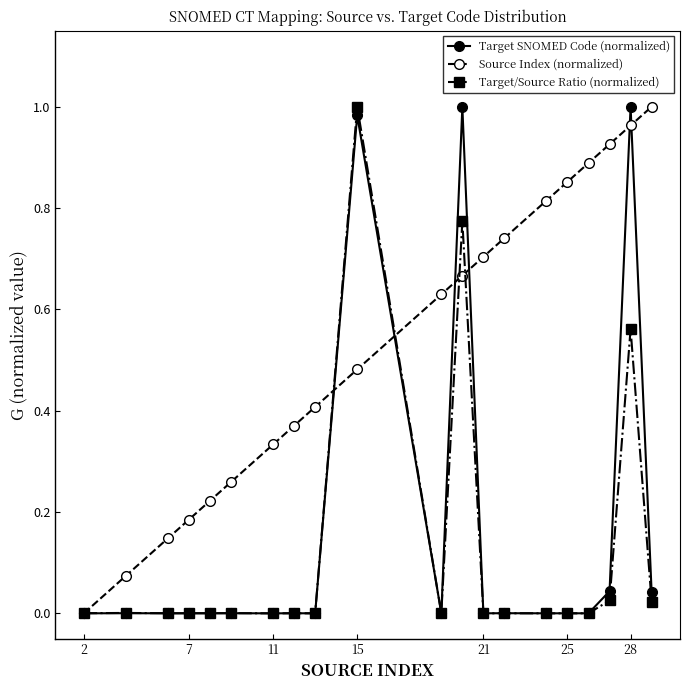

True or false: Target/Source Ratio (normalized) has more than 2 points higher than both neighbors.

True